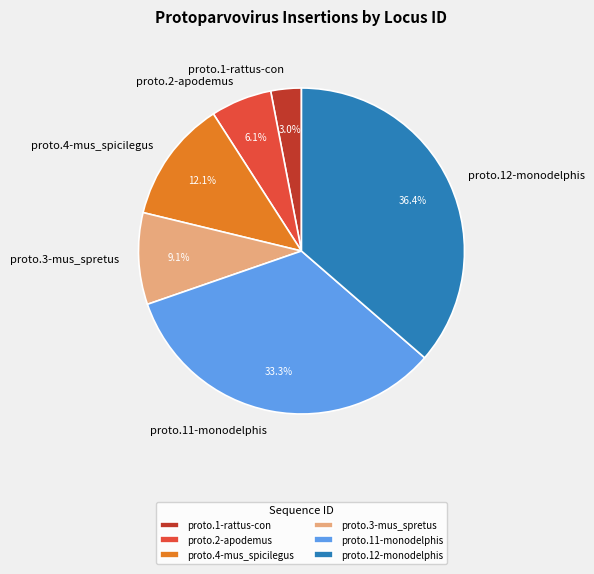

Approximately how many times larger is the value at proto.2-apodemus compared to proto.11-monodelphis?

0.2